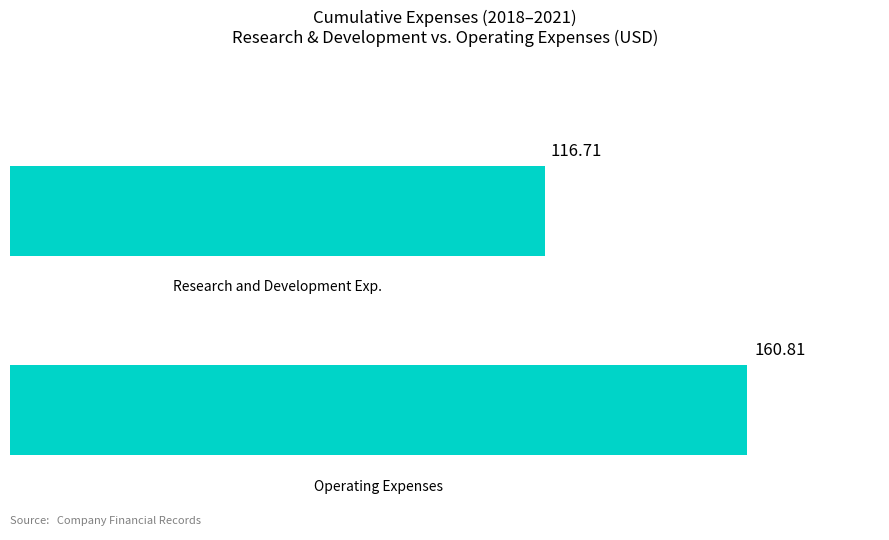

How many values are below 160?

1